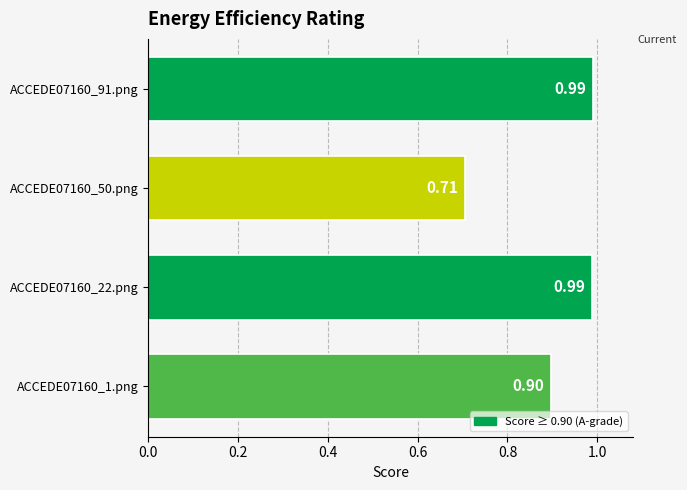

Which has a higher value, ACCEDE07160_1.png or ACCEDE07160_22.png?

ACCEDE07160_22.png